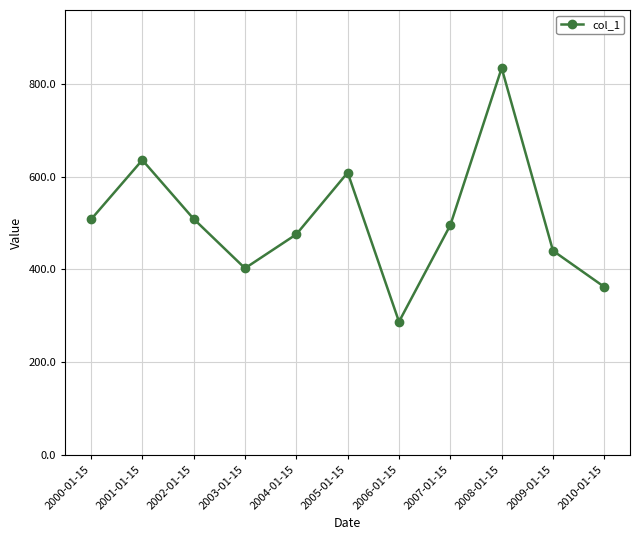

Does the chart display data point markers on the line(s)?

Yes